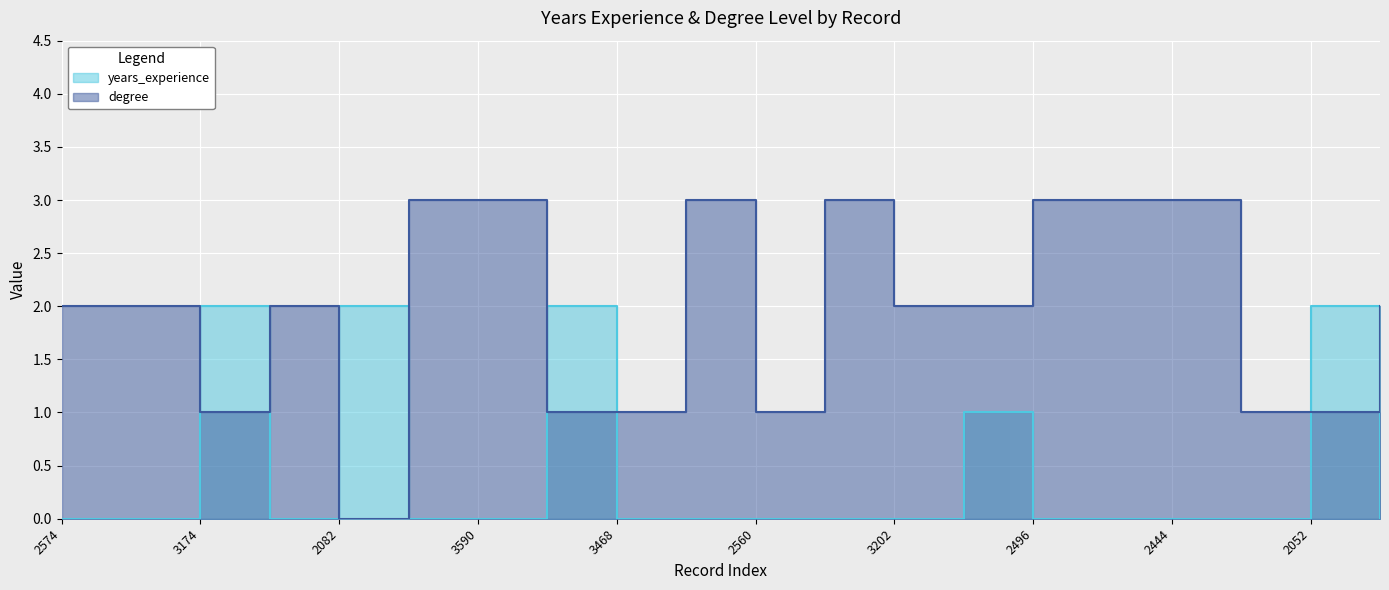

Which has a higher value, 2082 or 2798?

2082